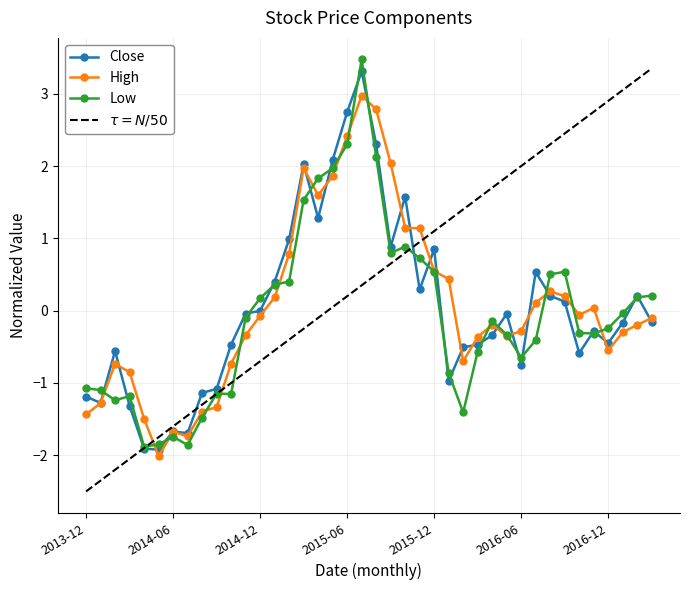

Is this an area chart (filled region under the line)?

No